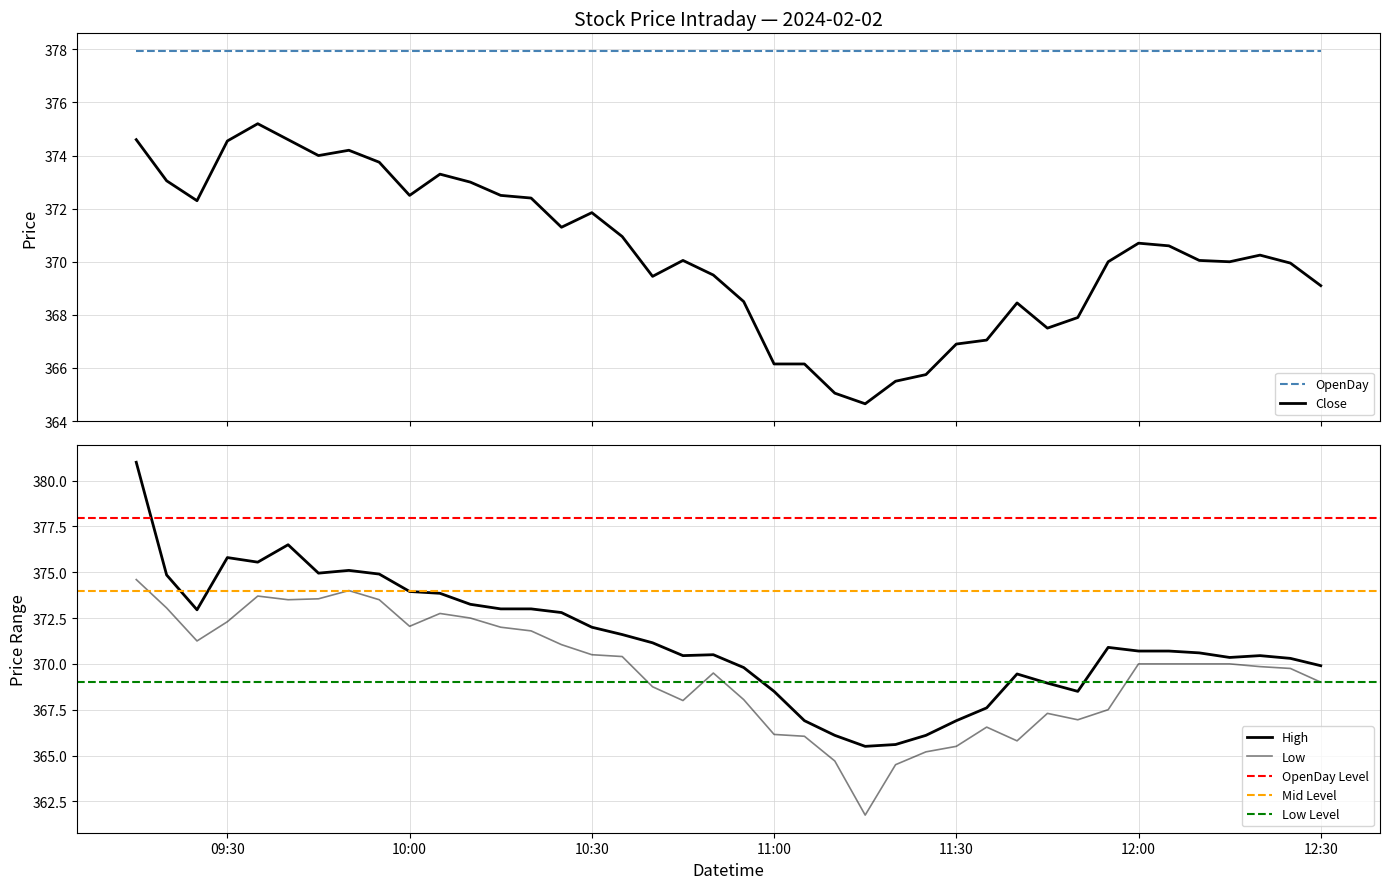

At which label is High closest to 373?

2024-02-02 10:15